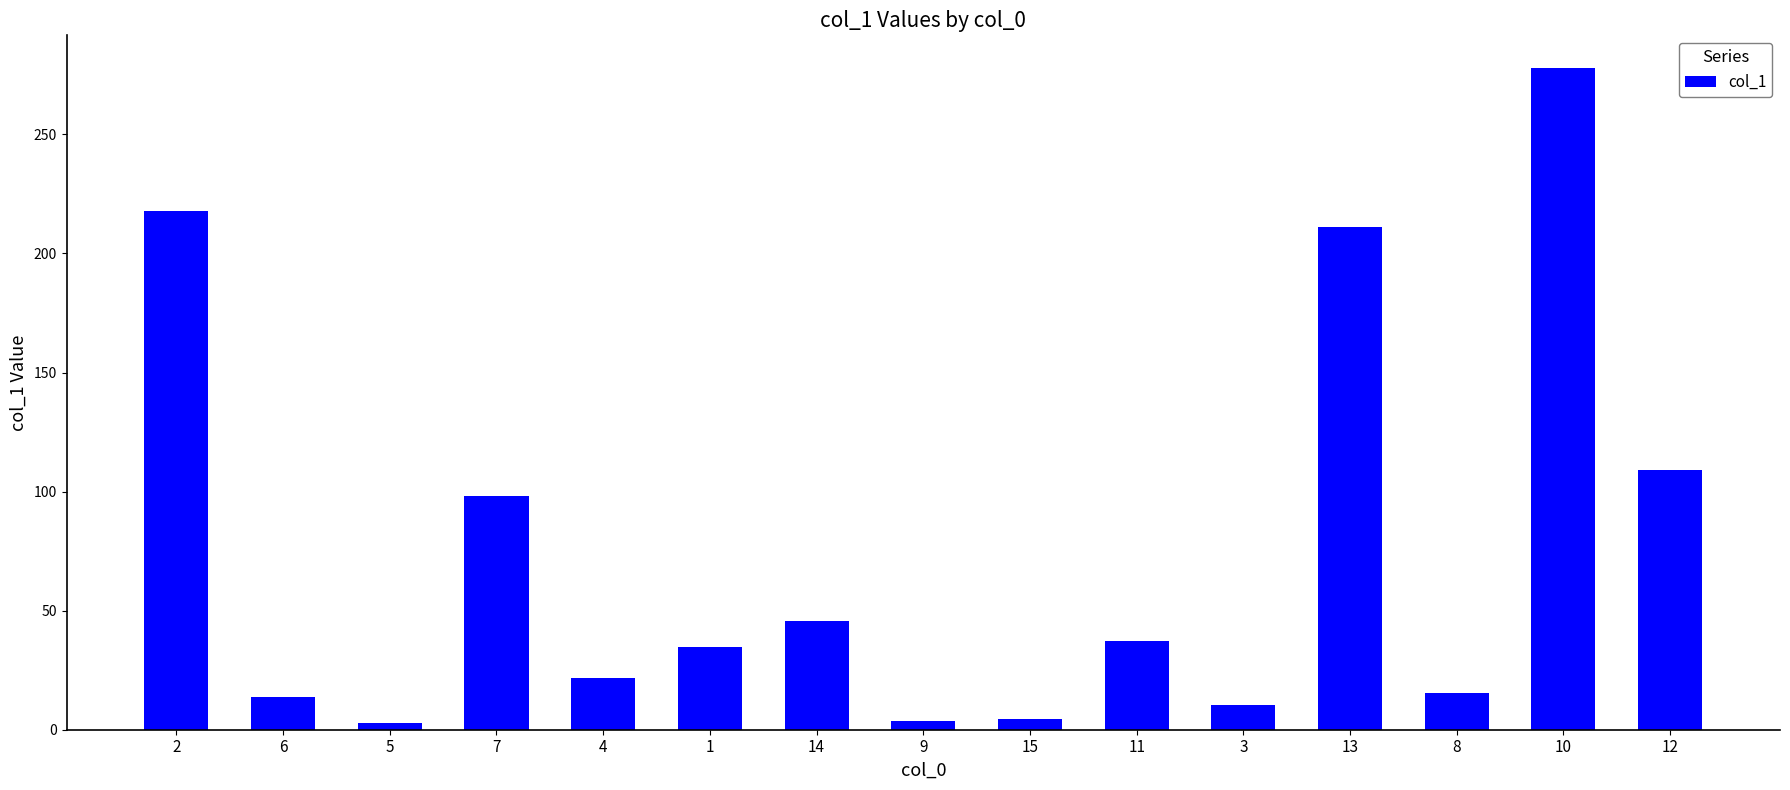

What is the ratio of the value at 4 to the value at 14?

0.5